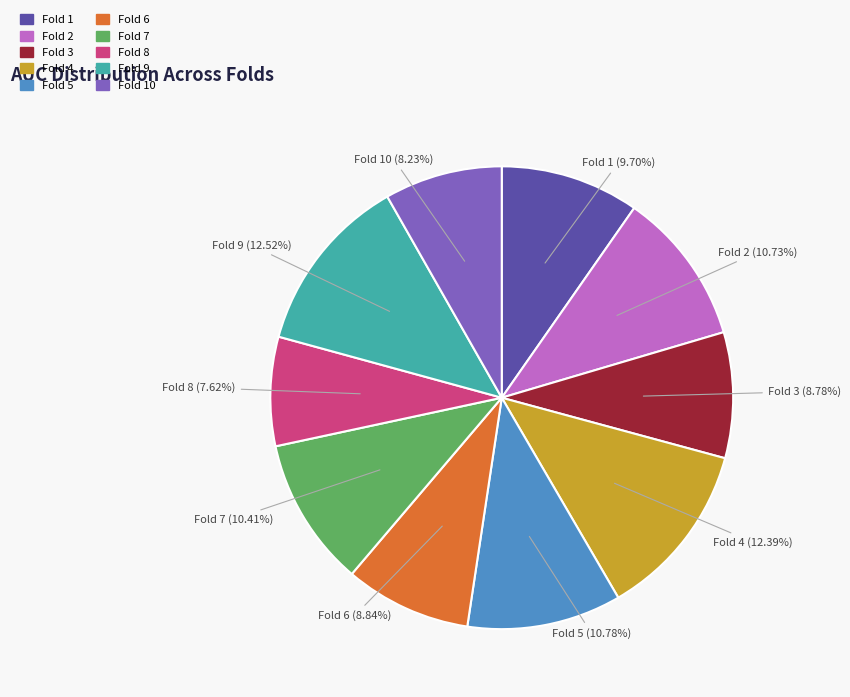

Between Fold 10 and Fold 8, which is larger?

Fold 10